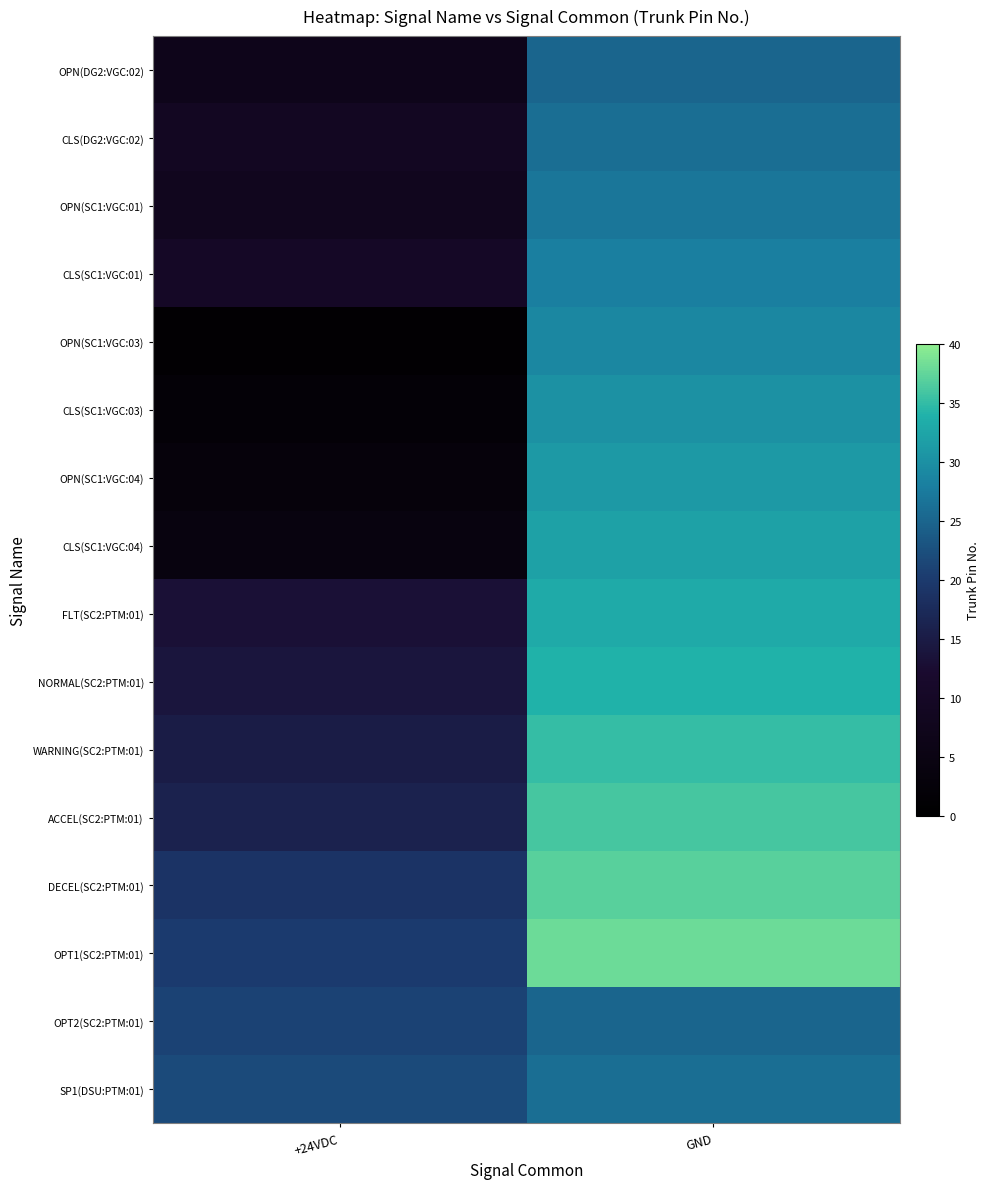

At how many categories does at least one series exceed 34?

1